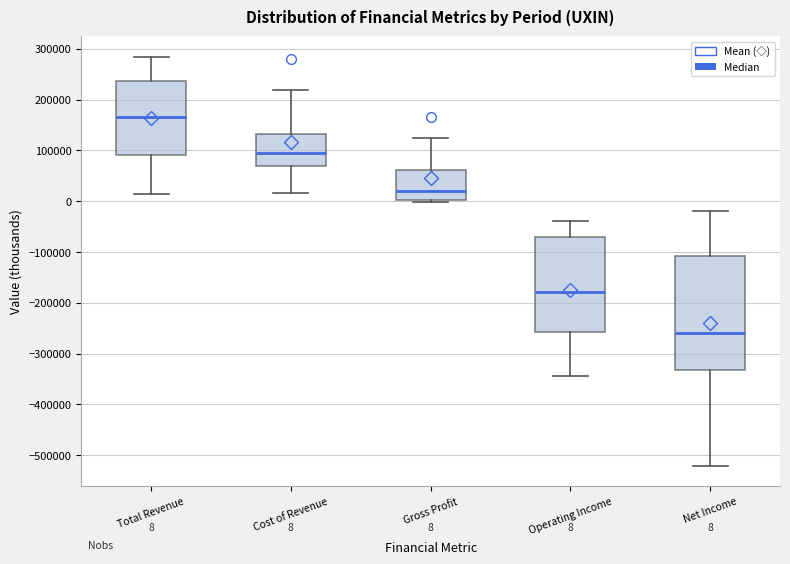

Which box has the lowest median line?

Net Income